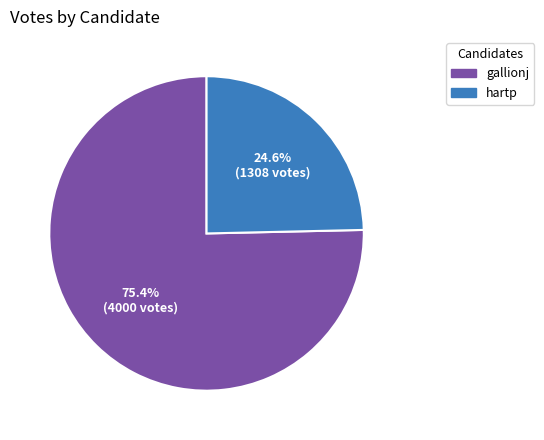

Which has a higher value, gallionj or hartp?

gallionj